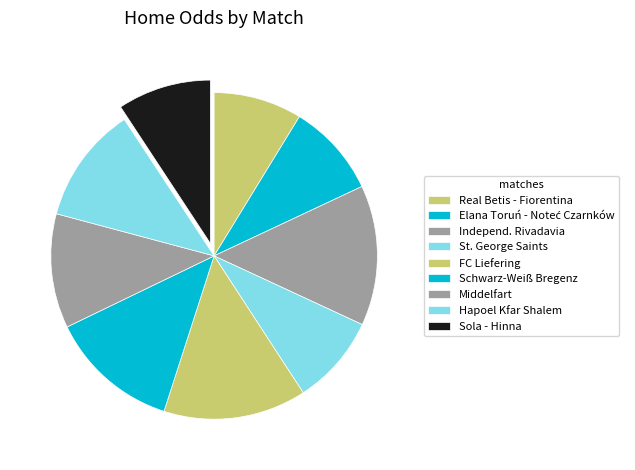

Which category has the smallest portion of the pie?

Real Betis - Fiorentina